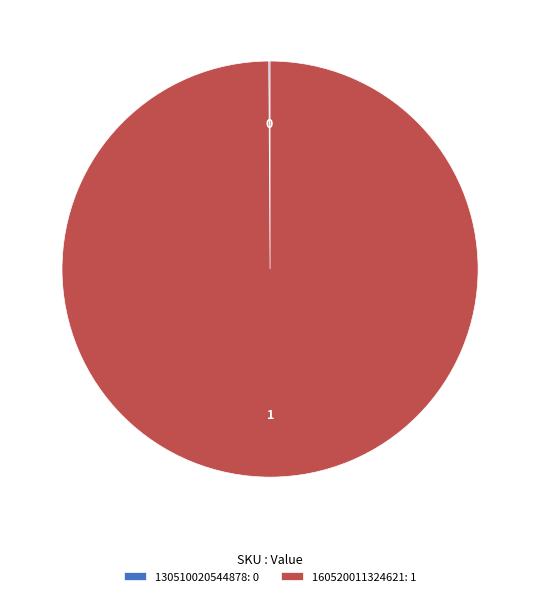

Is there any slice that represents more than half of the pie?

Yes